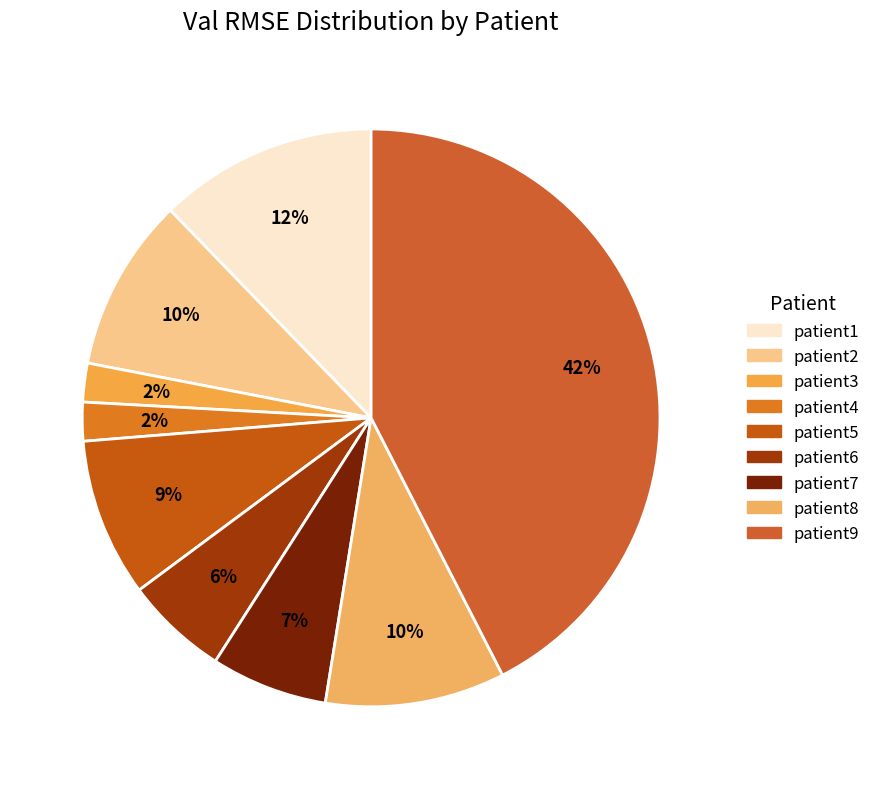

Count the number of slices in the pie.

9